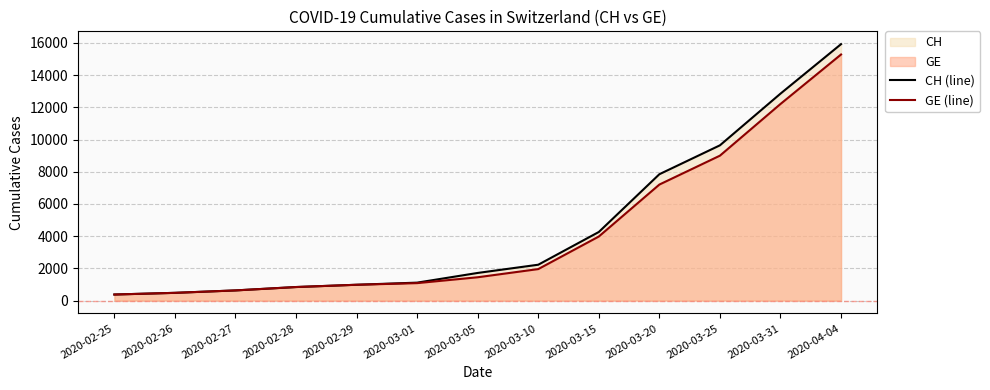

What is the value of the CH (line) point at the 12th from the left?

12852